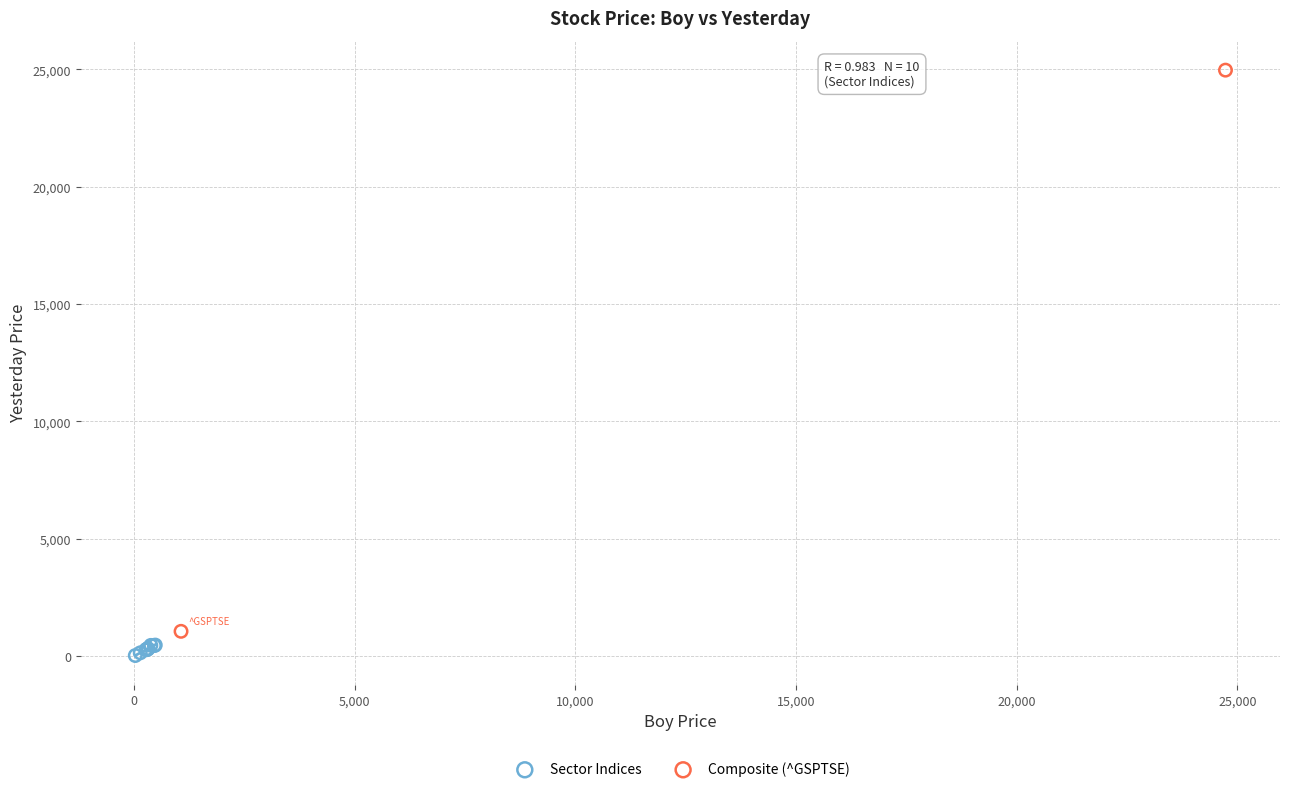

Which series has the widest spread of Y values?

Composite (^GSPTSE)